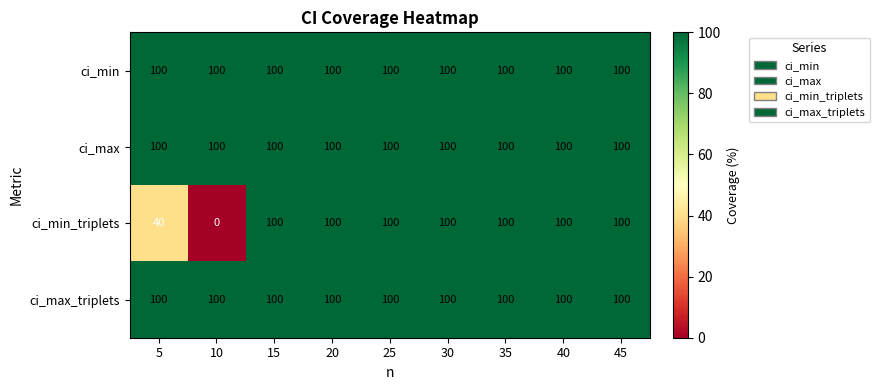

What is the sum of all ci_min values?

900